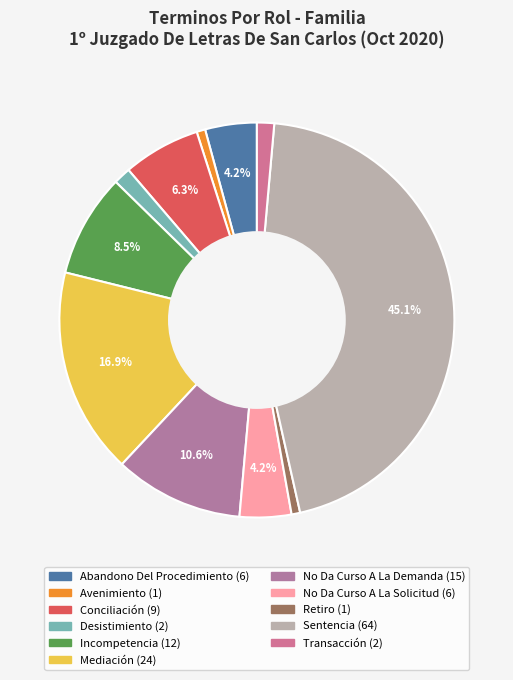

True or false: Avenimiento accounts for 15% of the total.

False